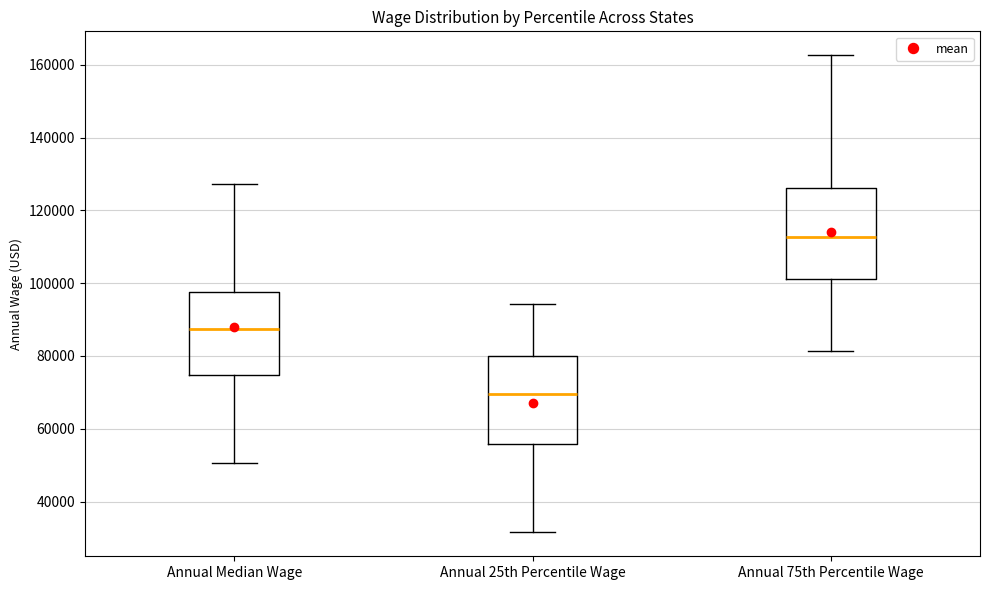

Where does the median line of the box for Annual 25th Percentile Wage sit on the y-axis? The values are not printed on the chart, so give them approximately, as read against the axis.

70000